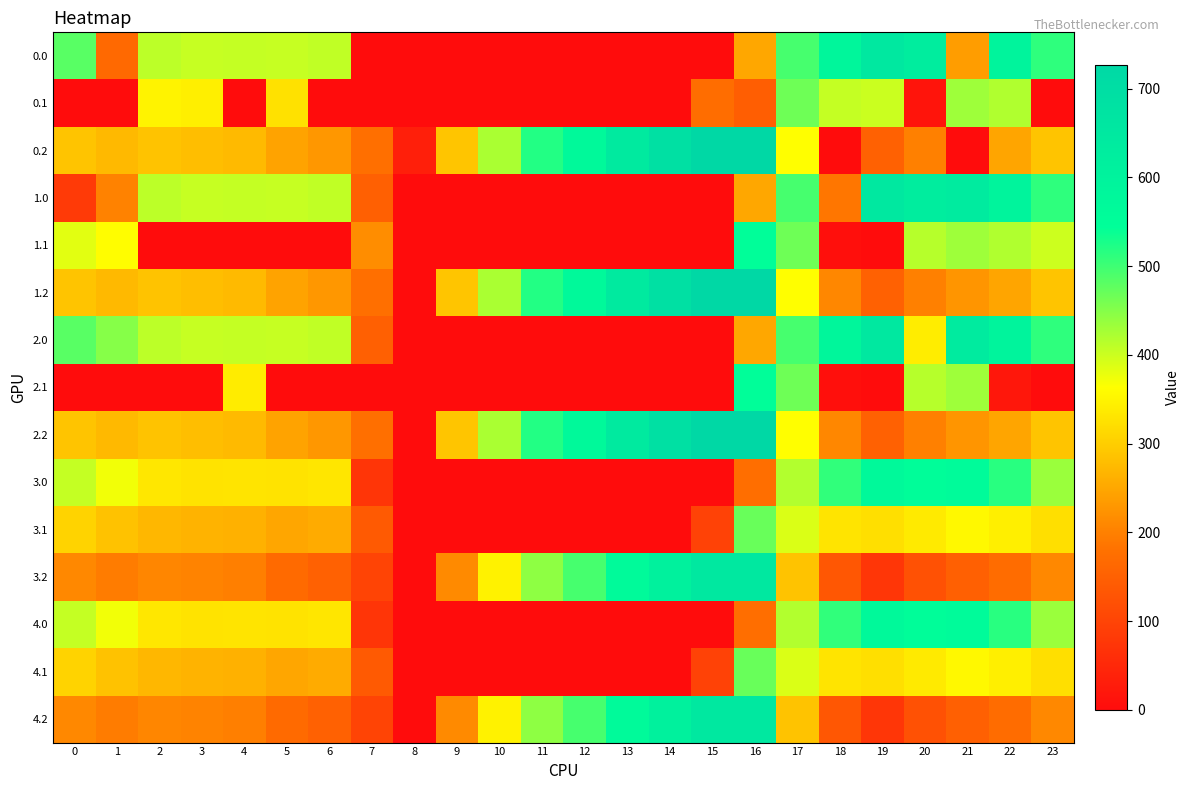

Between 17 and 20, which series saw the biggest shift?

0.1